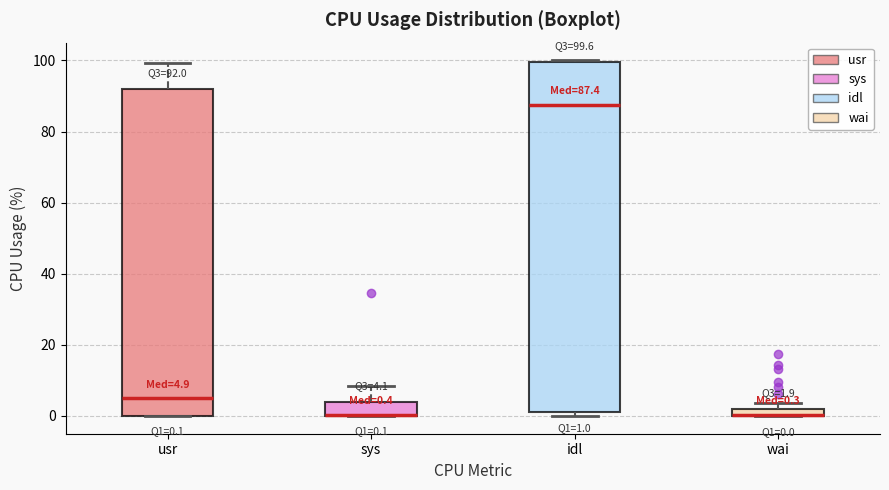

Comparing the boxes themselves (not the whiskers), which one is the tallest?

idl